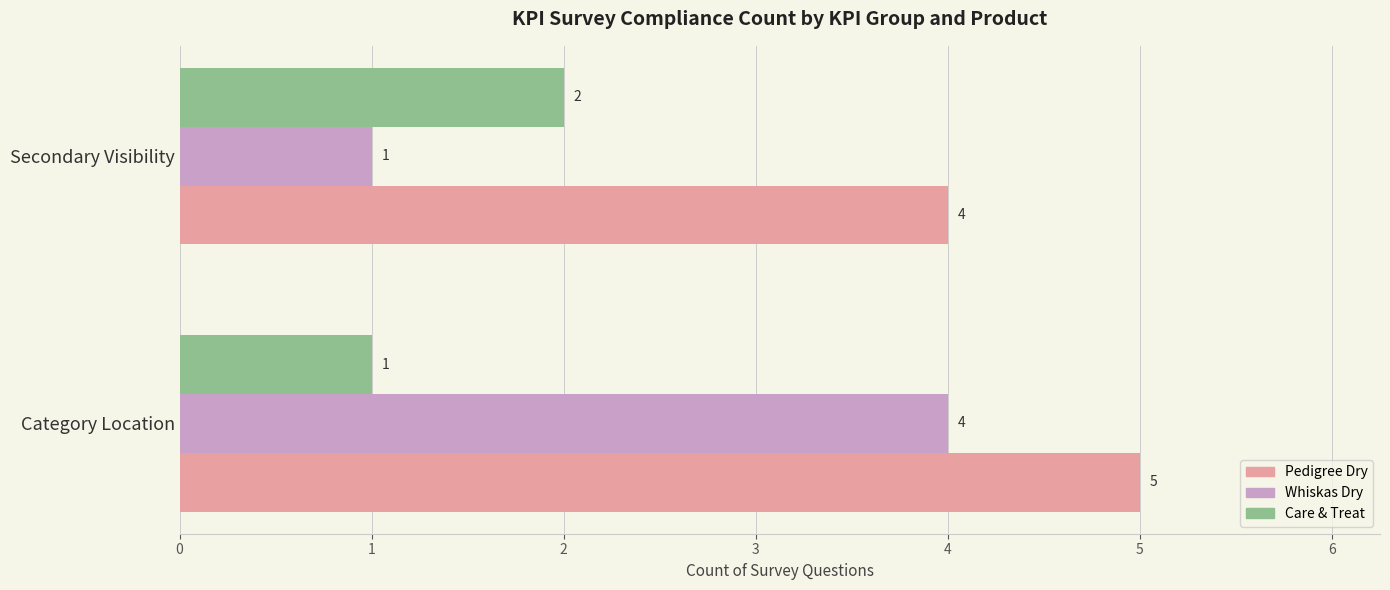

Which series has the widest spread of values?

Whiskas Dry